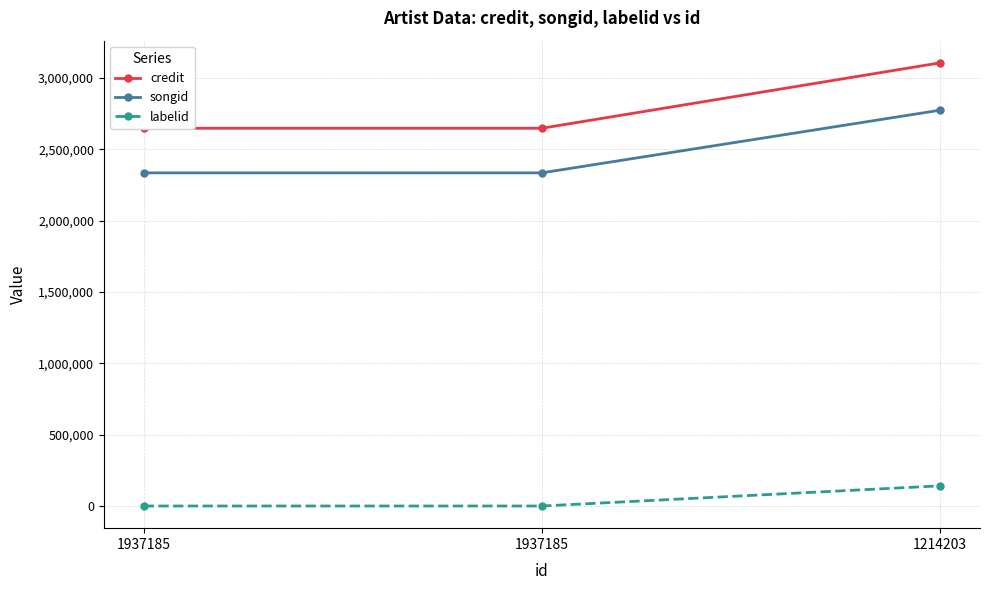

Reading left to right, transcribe all the data shown in this chart.

credit: 1937185=2647696	1937185=2647696	1214203=3106261
songid: 1937185=2335164	1937185=2335164	1214203=2774328
labelid: 1937185=-1	1937185=-1	1214203=141367